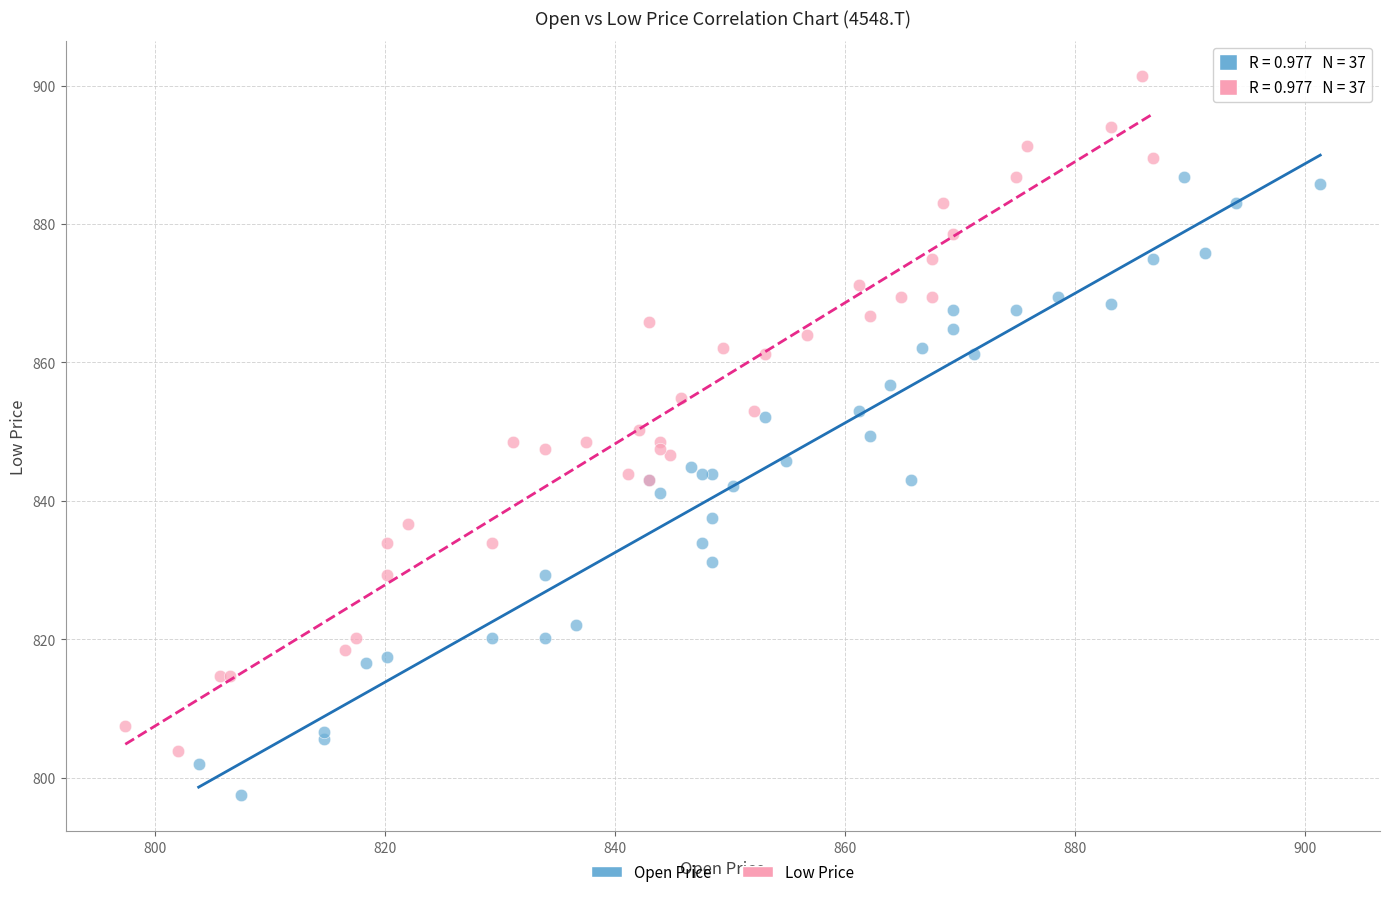

Which series contains the highest Y value?

Low Price